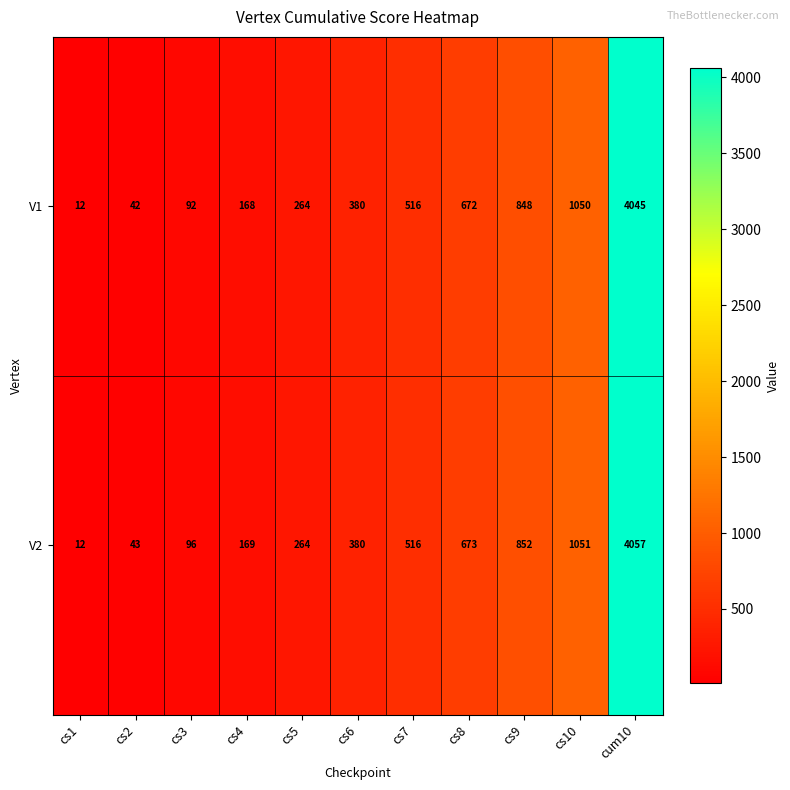

The V2 series shows 130 at cs5. True or false?

False